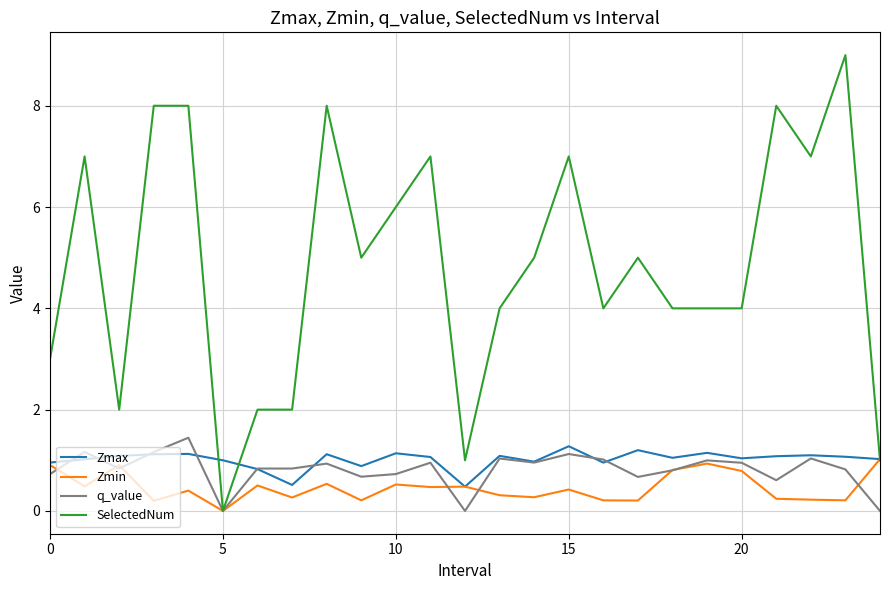

What is the minimum value for Zmax?

0.5